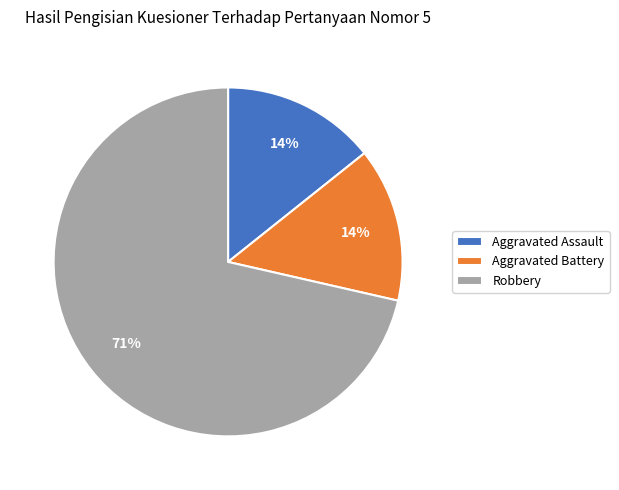

To the nearest percent, what percentage of the pie is Aggravated Assault?

14%